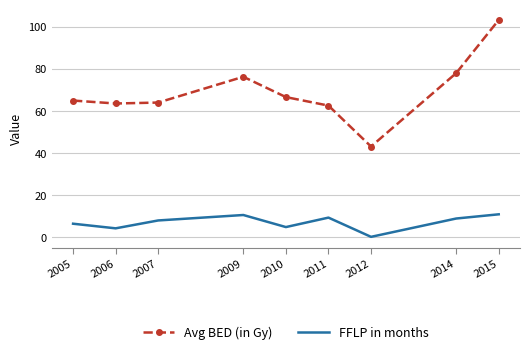

What is the difference between the Avg BED (in Gy) values at 2006 and 2015?

39.7